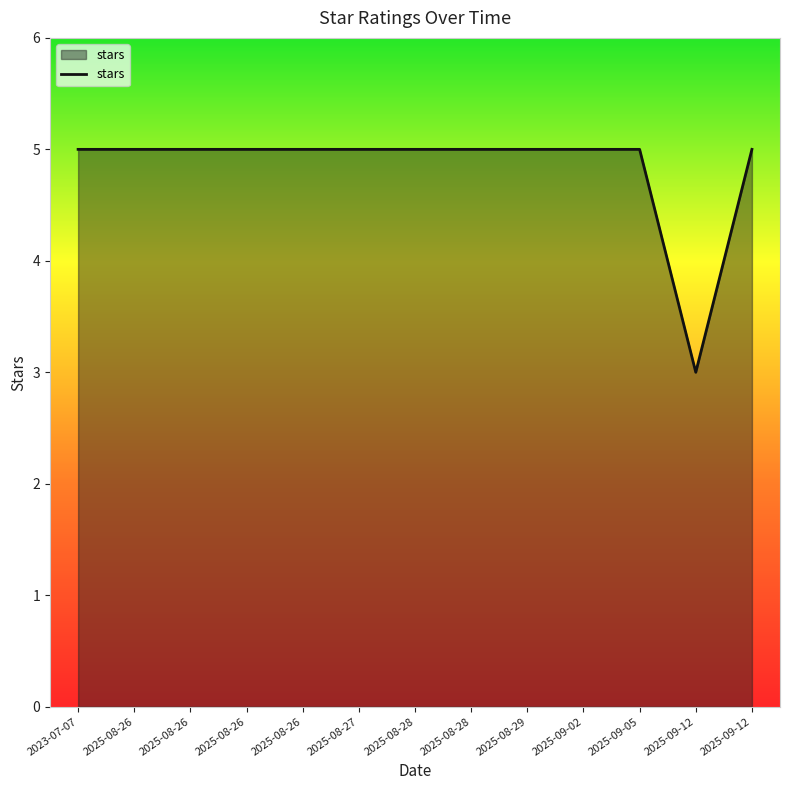

What is the difference between the maximum and minimum values?

2